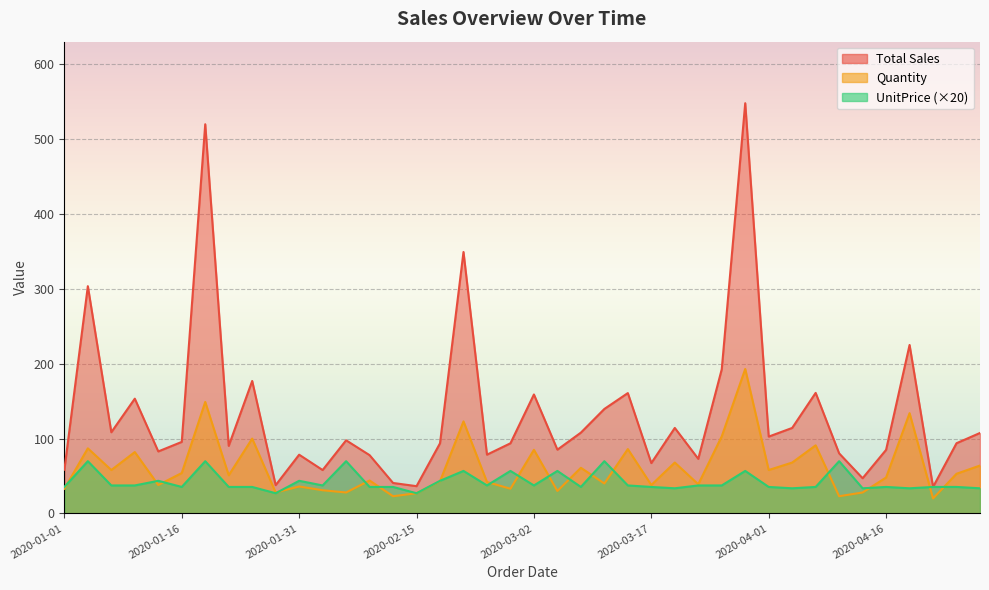

The value of UnitPrice at 2020-01-22 is 21.7. True or false?

False